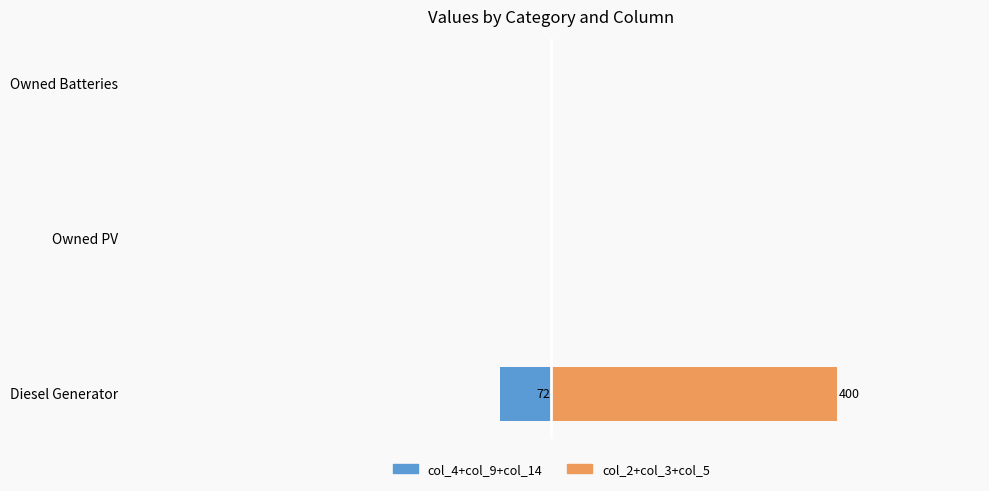

How many bars are there in each group?

2